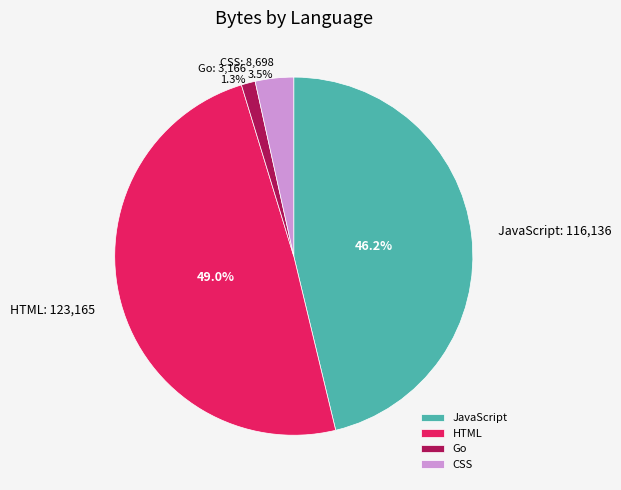

Rank the categories by value from lowest to highest.

Go, CSS, JavaScript, HTML